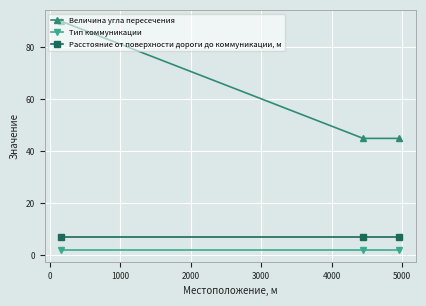

Which series has the largest total across all categories?

Величина угла пересечения